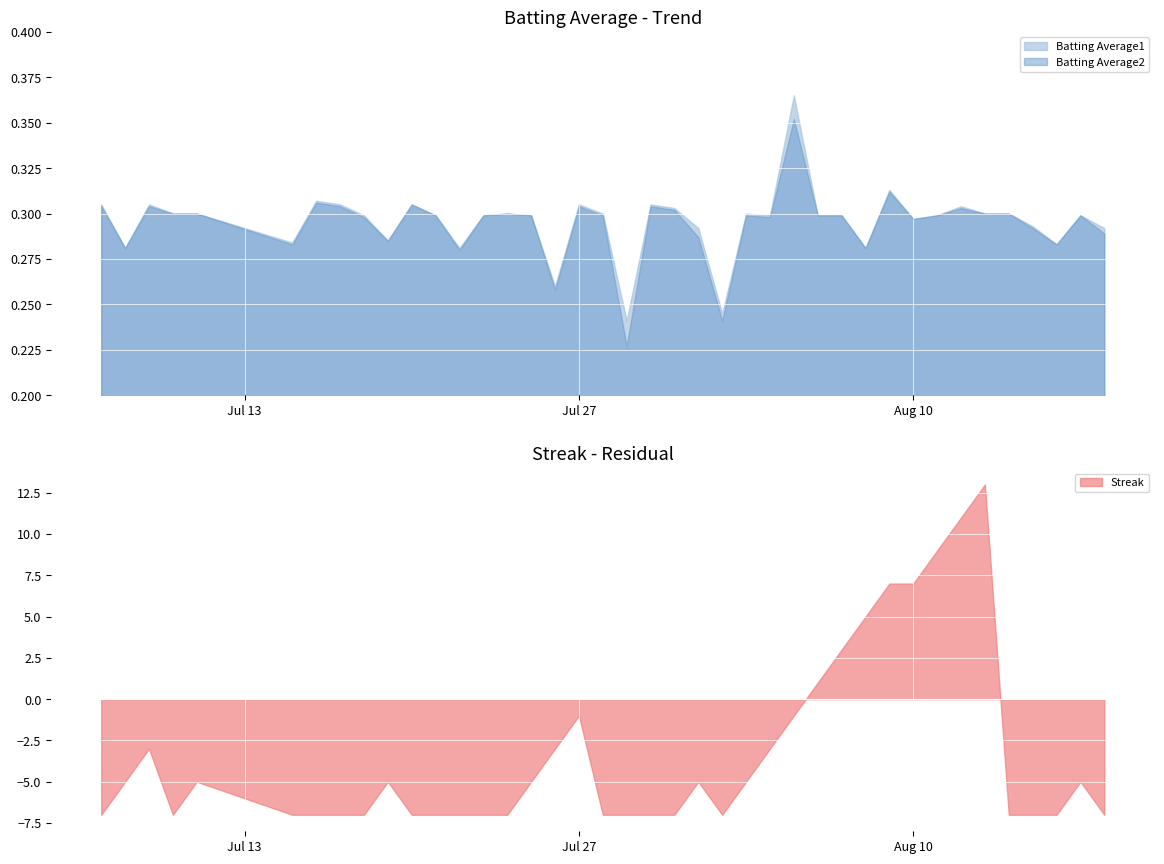

What is the minimum value for Streak?

-7